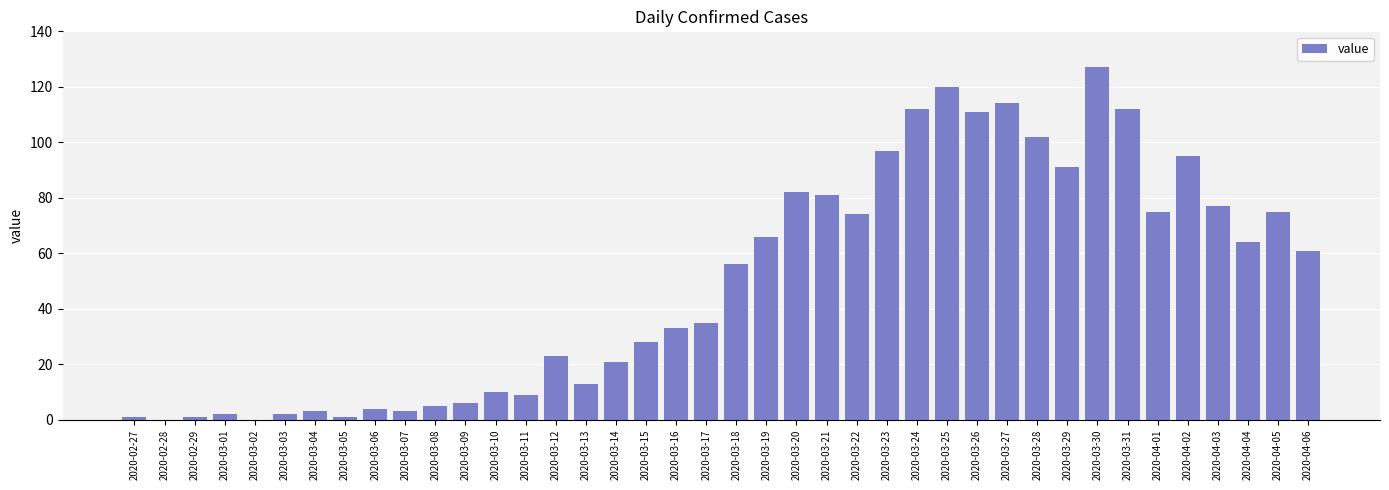

What is the ratio of the value at 2020-03-19 to the value at 2020-03-03?

33.0